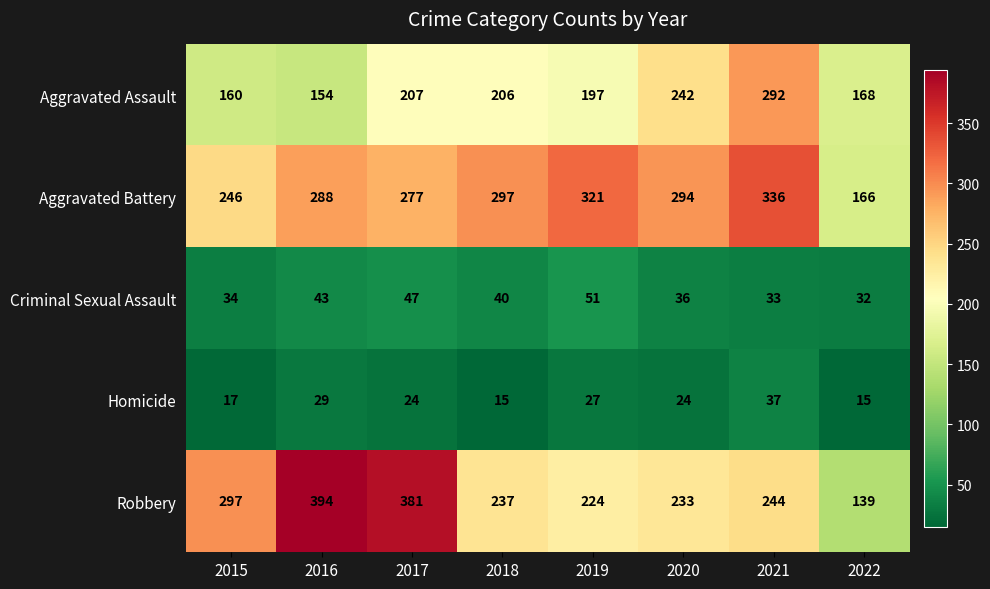

At which category is the sum across all series the highest?

2021